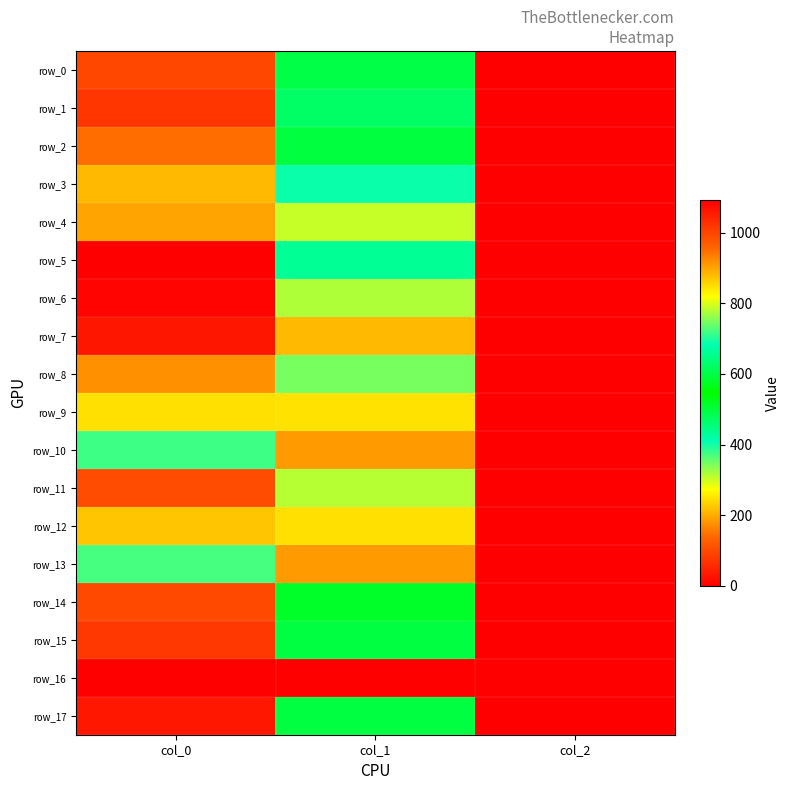

What is the sum of the row_11 values at col_1 and col_2?

781.6